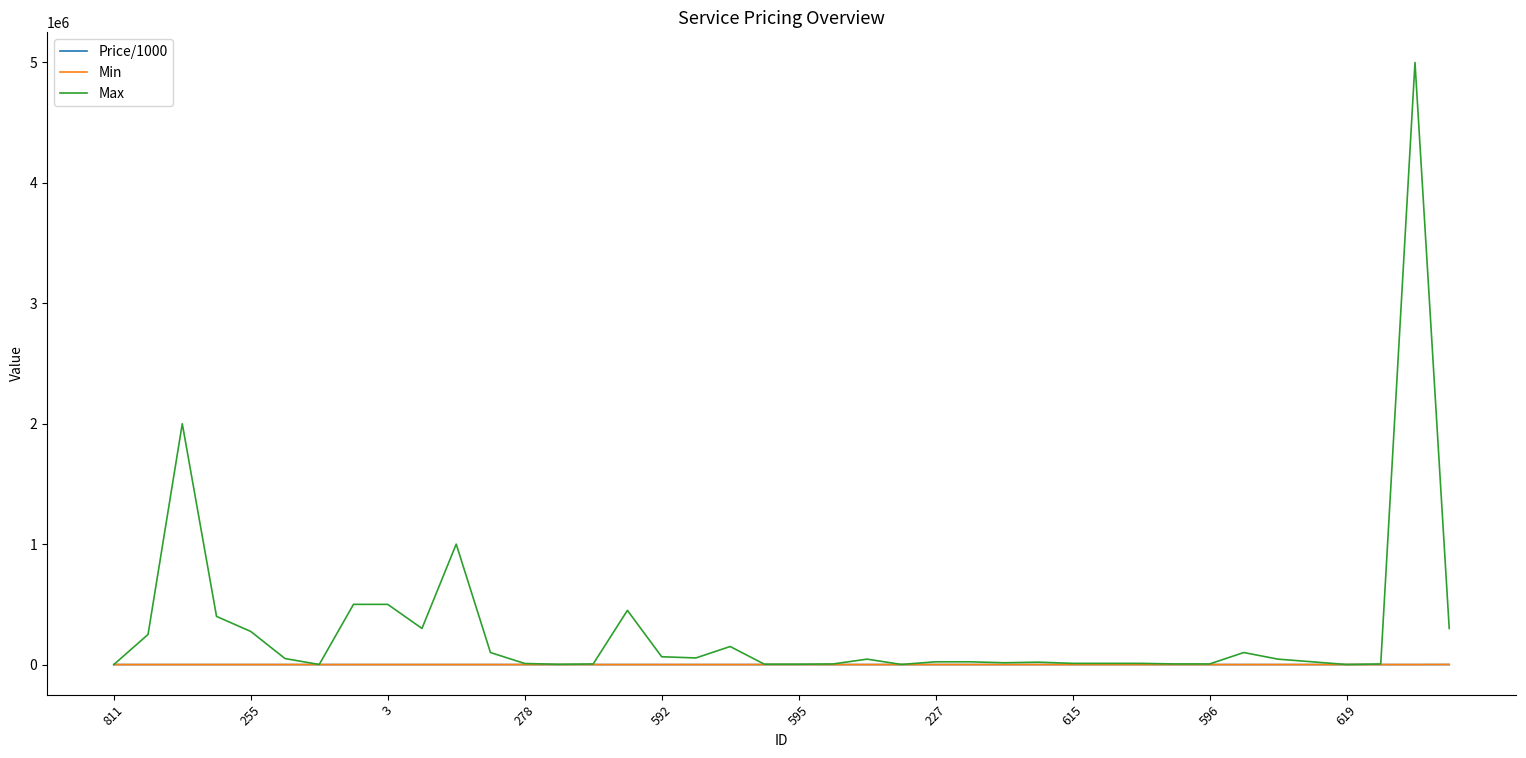

Which series has the largest total across all categories?

Max